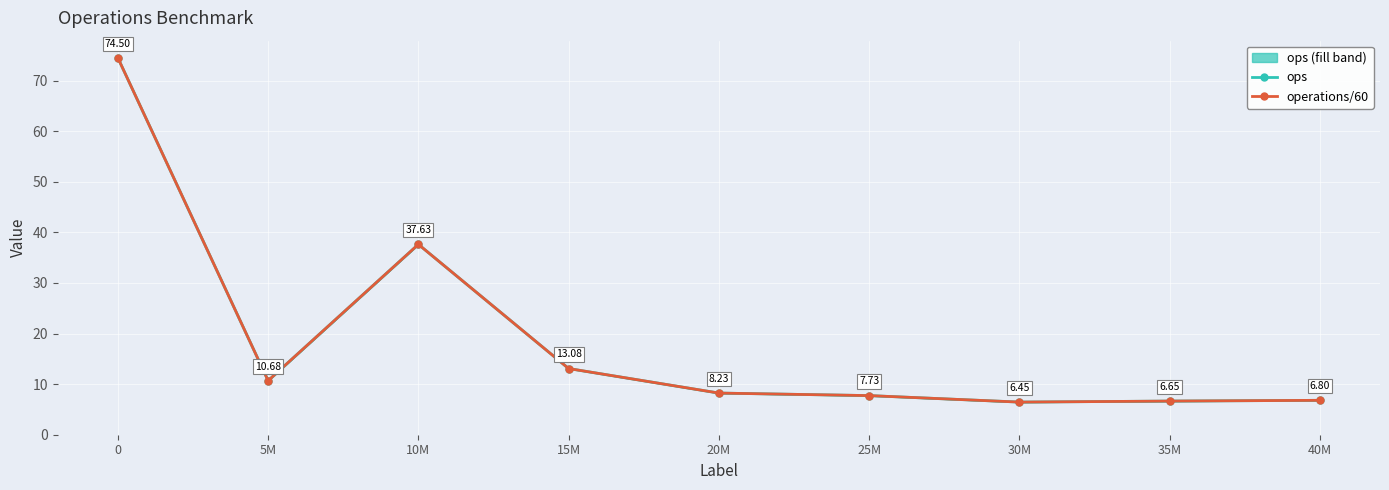

What is the value of the operations/60 point at the 6th from the left?

7.7